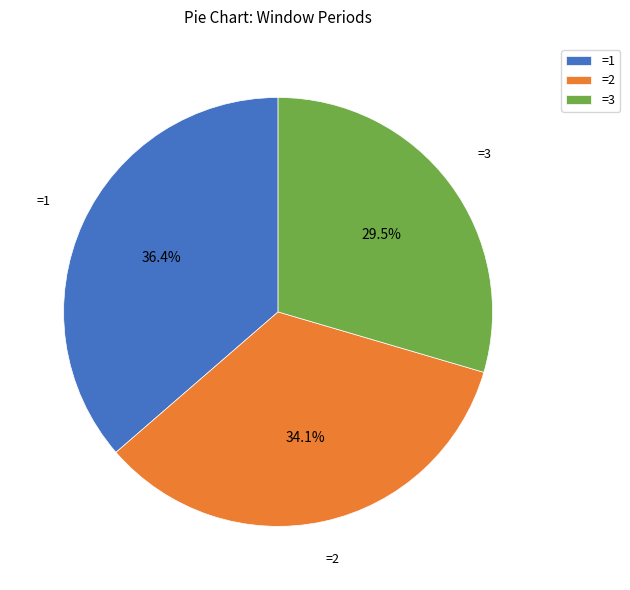

To the nearest percent, what is the difference between the largest and smallest slice percentages?

7%